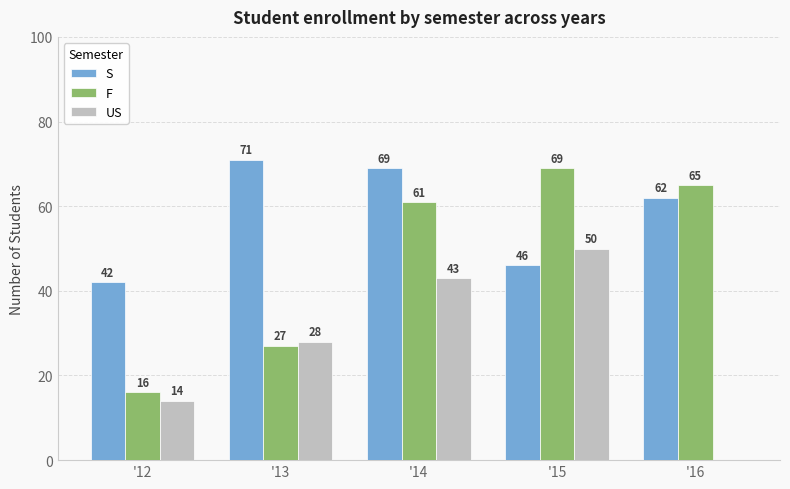

Which category has the highest value in the US series?

'15